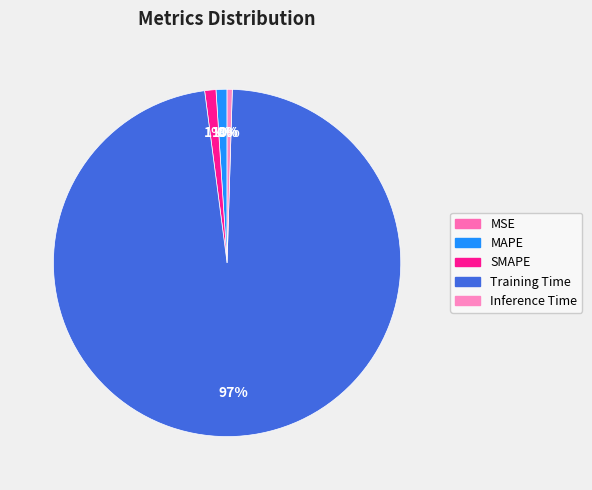

Between SMAPE and Inference Time, which is larger?

SMAPE